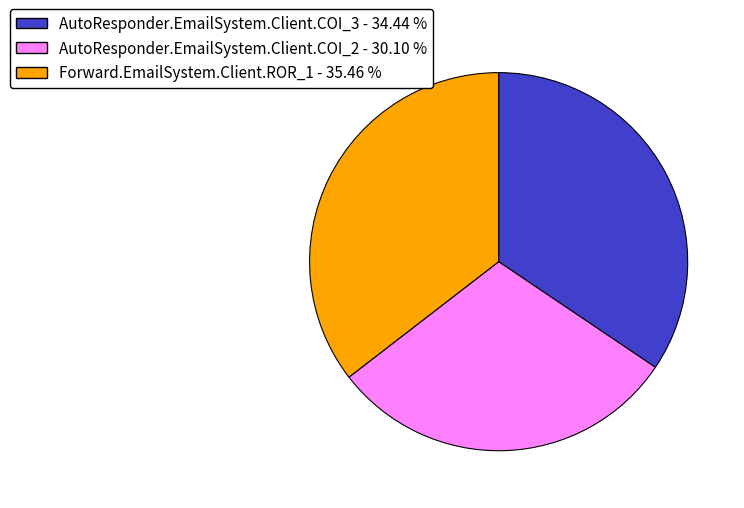

Combined, do AutoResponder.EmailSystem.Client.COI_3 and Forward.EmailSystem.Client.ROR_1 account for over 50%?

Yes